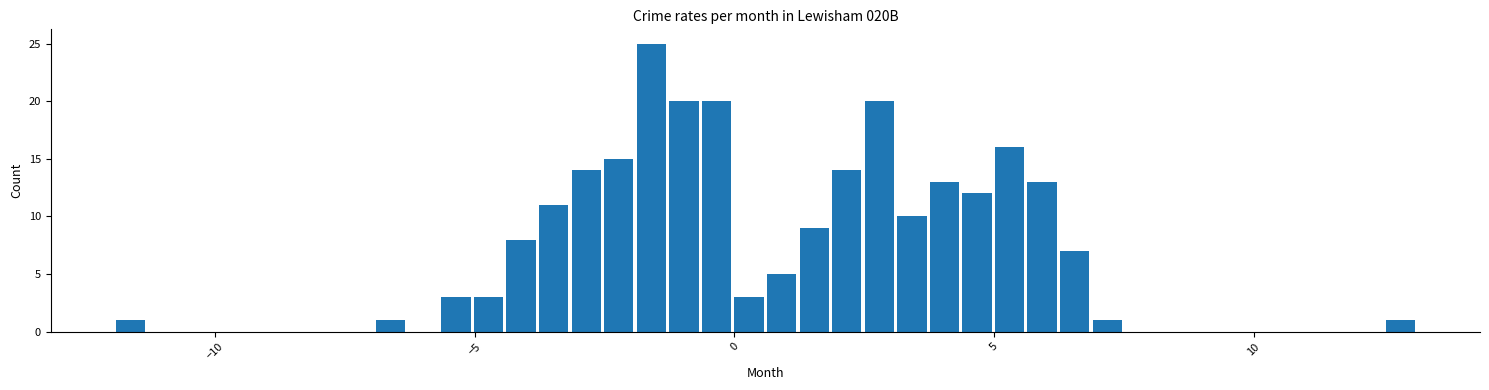

Read against the x-axis, roughly where is the centre of the tallest bar?

-1.5